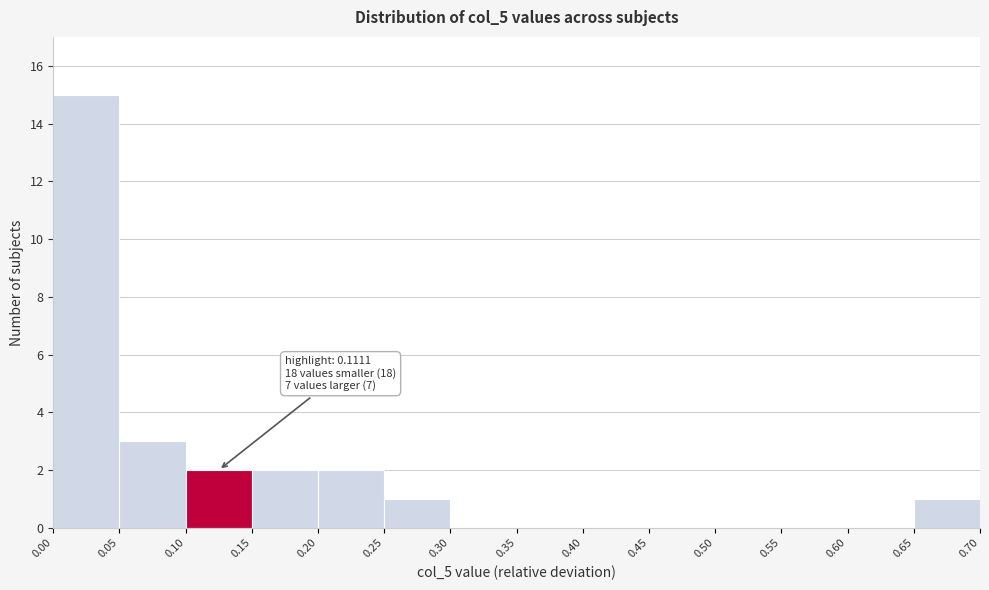

Over which range of the x-axis is the bar tallest?

0.00 to 0.05